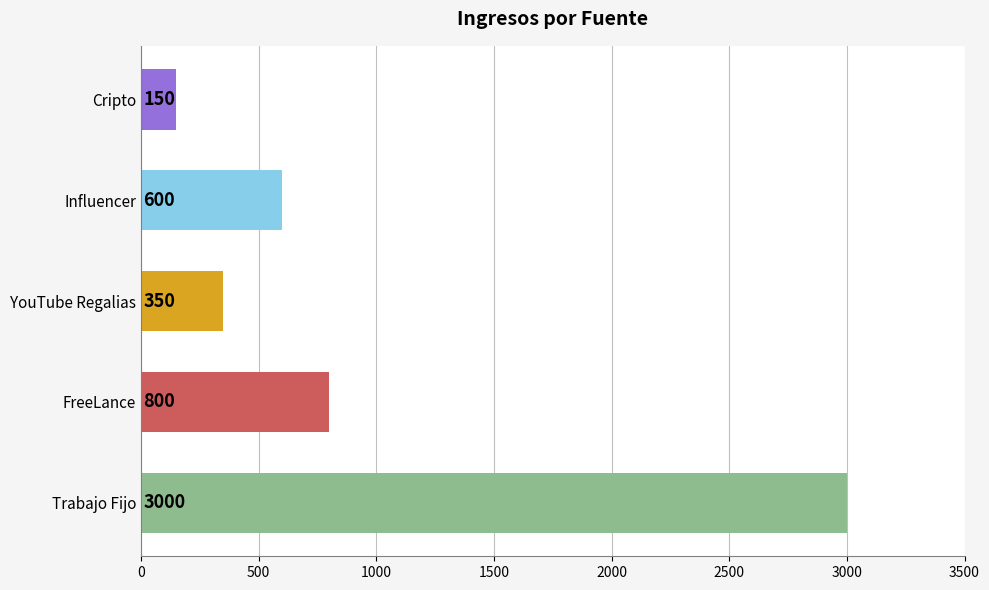

Between Trabajo Fijo and Cripto, which is larger?

Trabajo Fijo